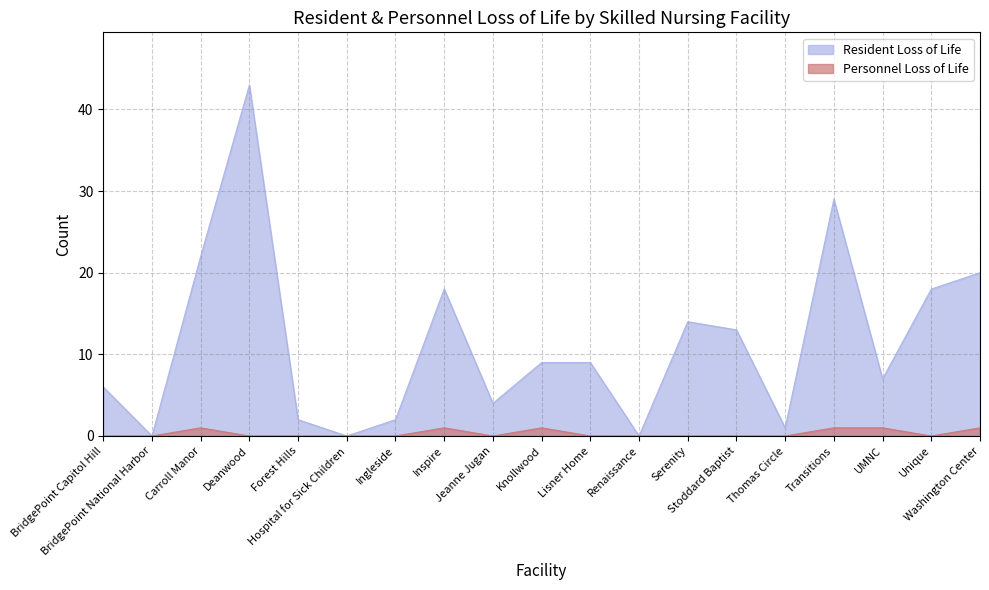

What value does the Personnel Loss of Life series have at Washington Center?

1